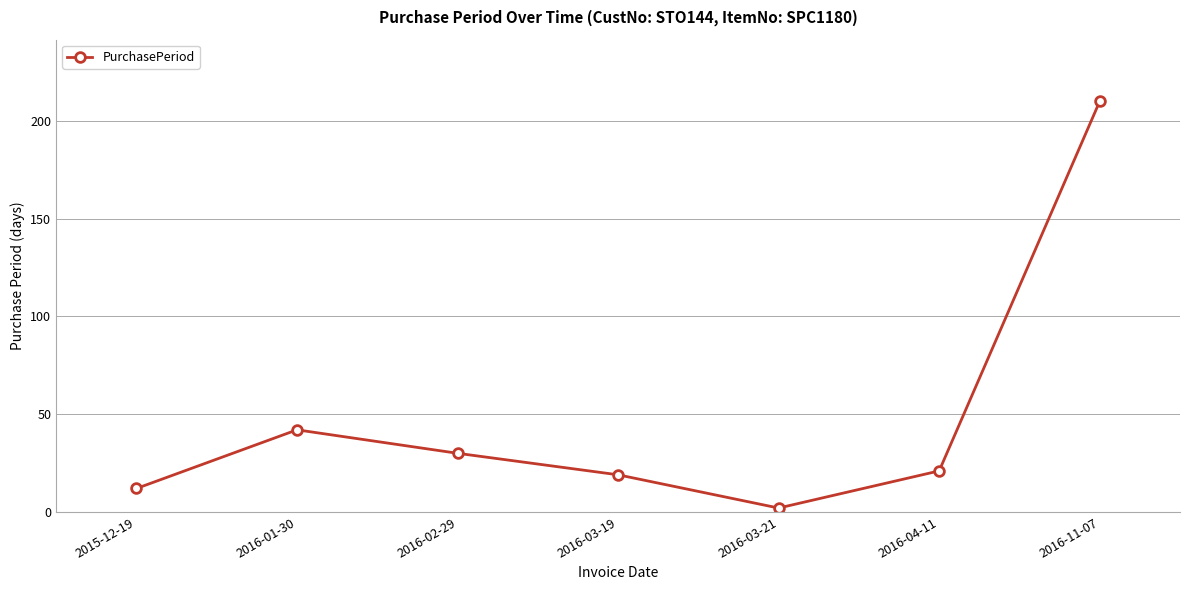

Which category has the lowest value across all series?

2016-03-21